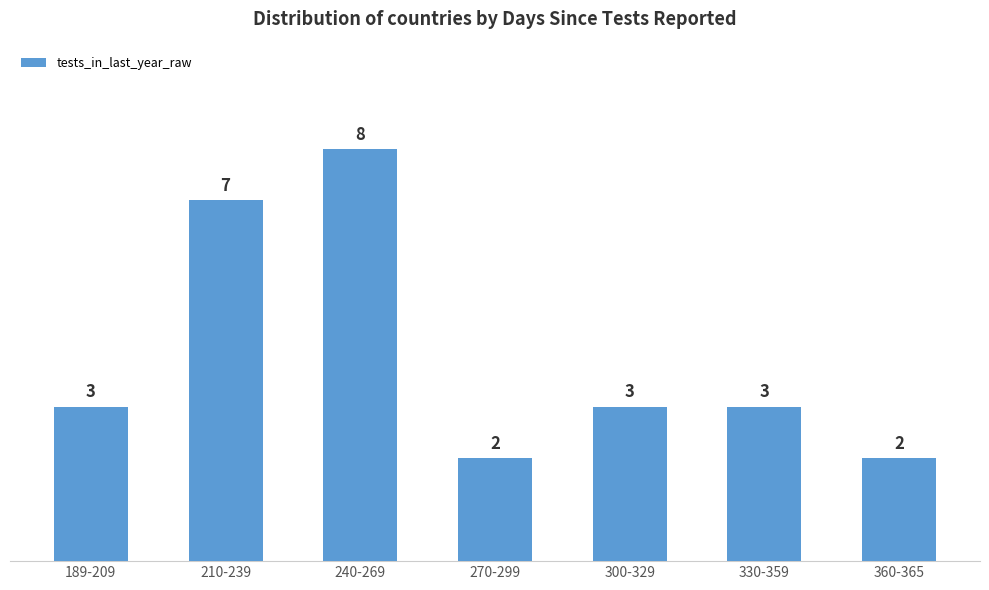

What is the sum of all values?

28